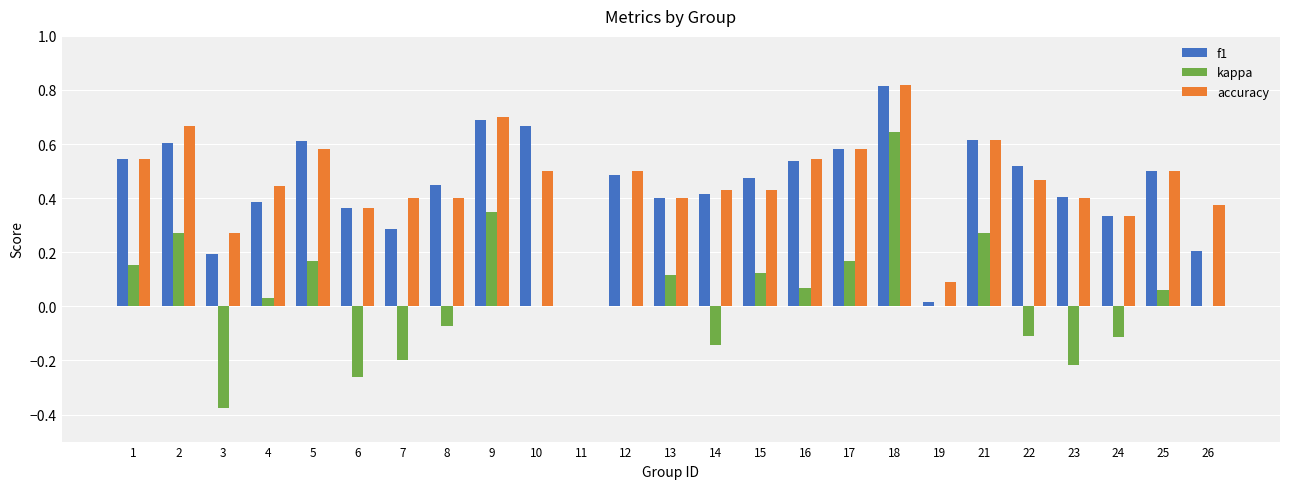

The value of kappa at 17 is 0.2. True or false?

True